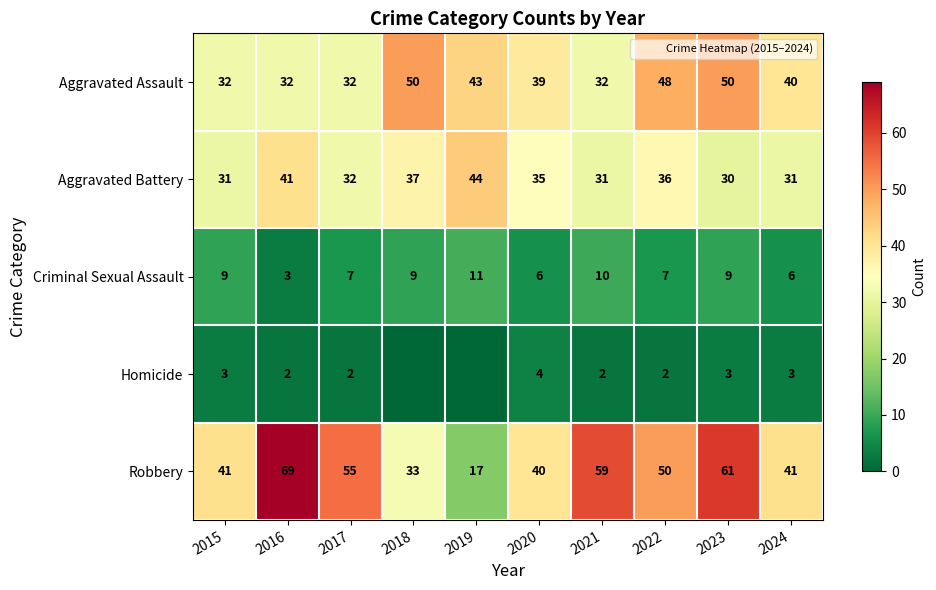

At which label is Aggravated Assault closest to 41?

2024